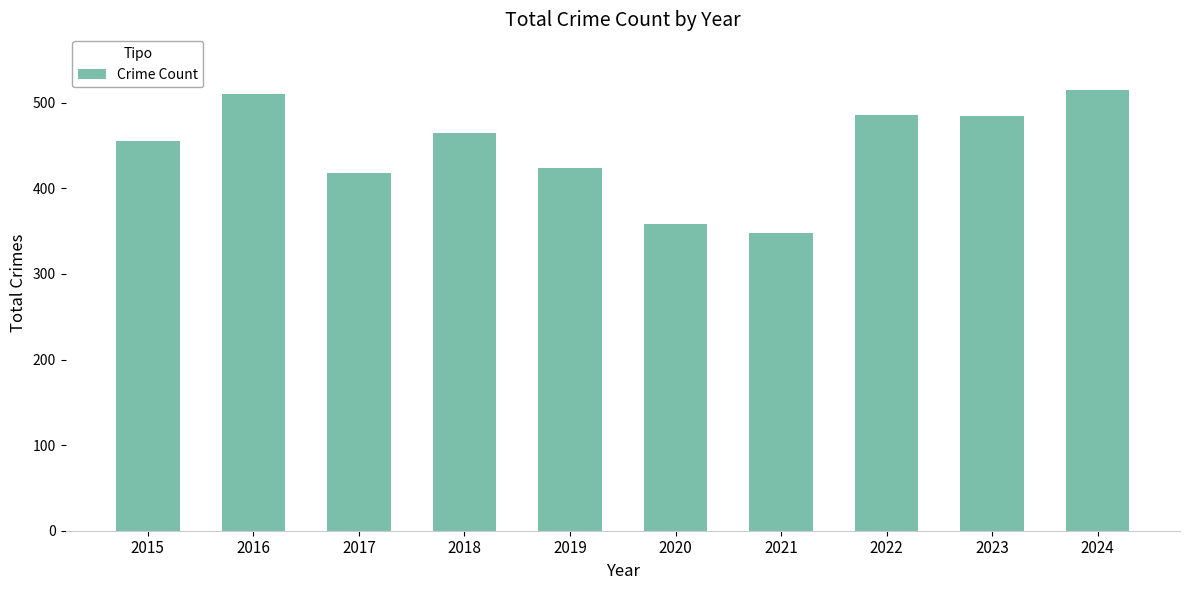

What is the greatest value displayed?

515